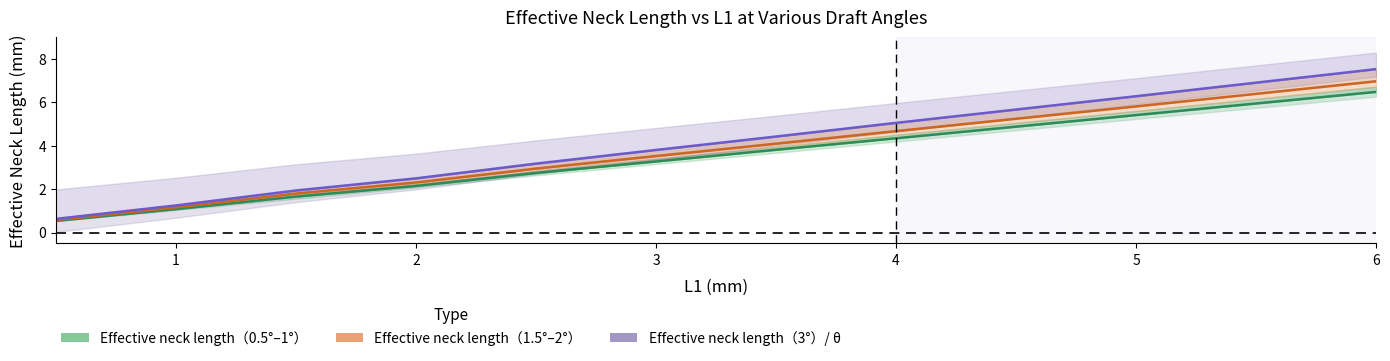

True or false: eff_1.0 and theta cross at least once.

False